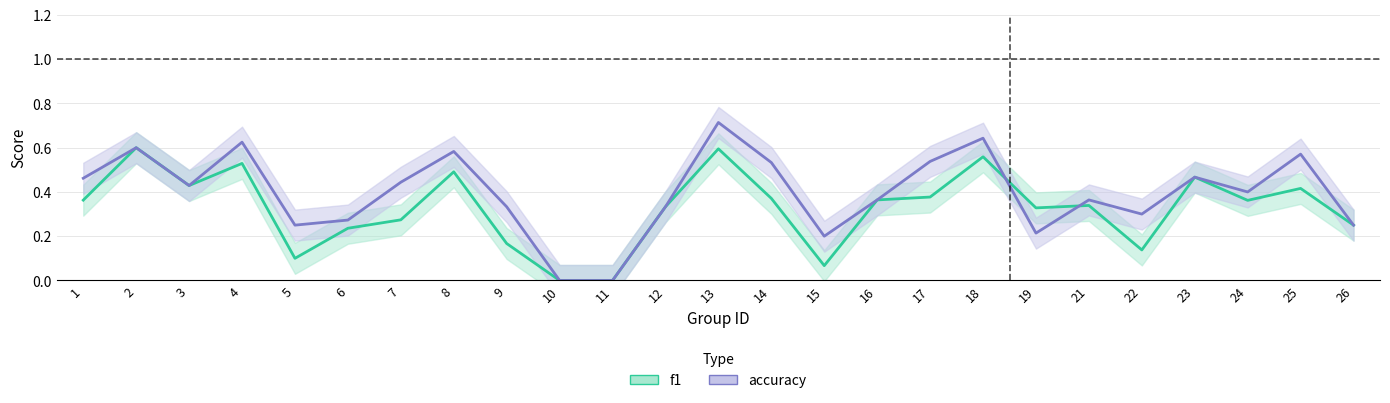

How many series are shown in this chart?

2